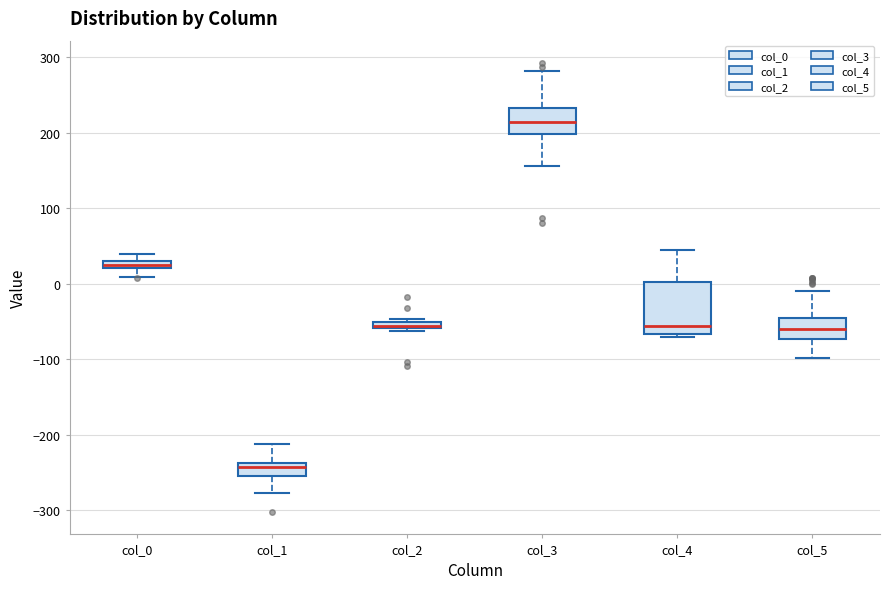

Comparing the boxes themselves (not the whiskers), which one is the tallest?

col_4